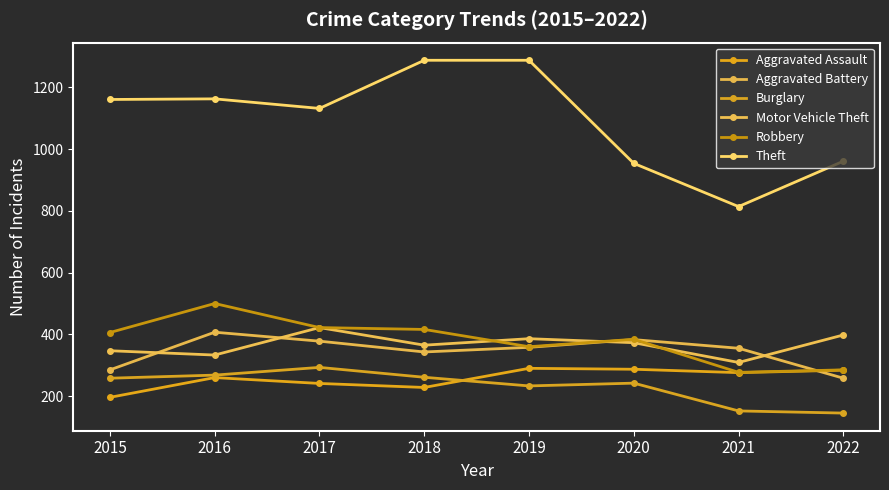

How many data points in Theft are less than 1161?

4